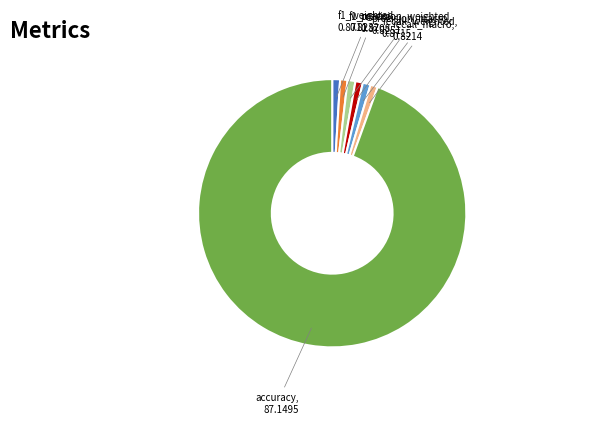

Is there a majority slice in this chart?

Yes